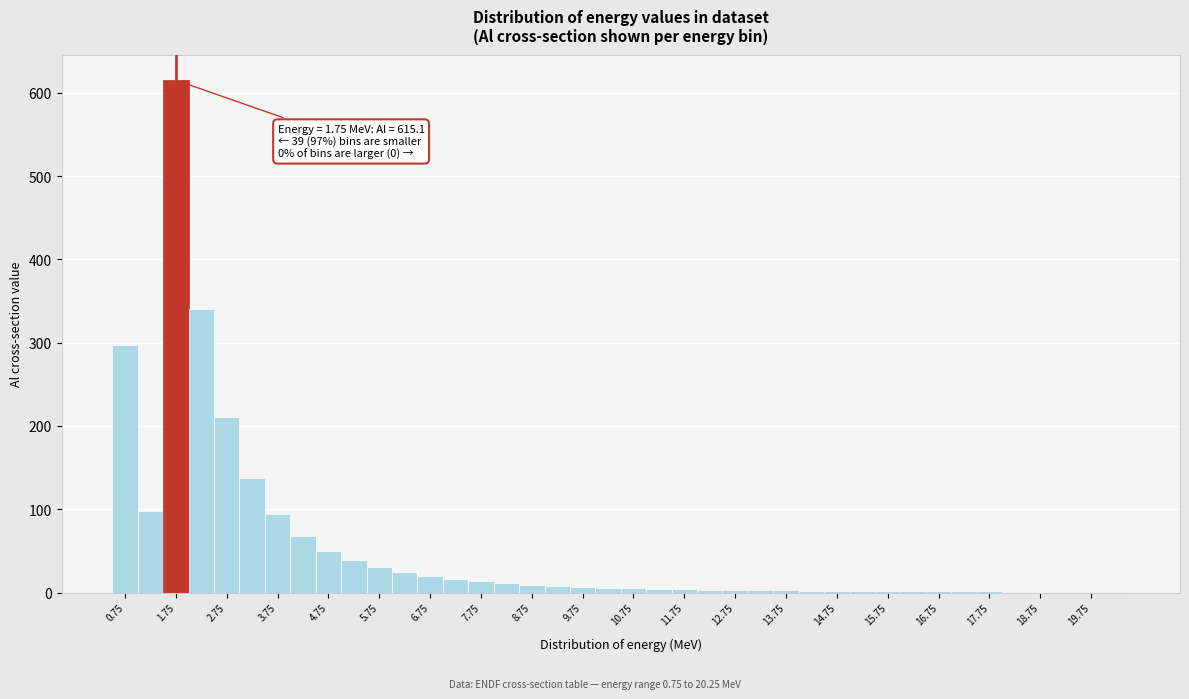

Which range on the x-axis has the tallest bar?

1.5 to 2.0